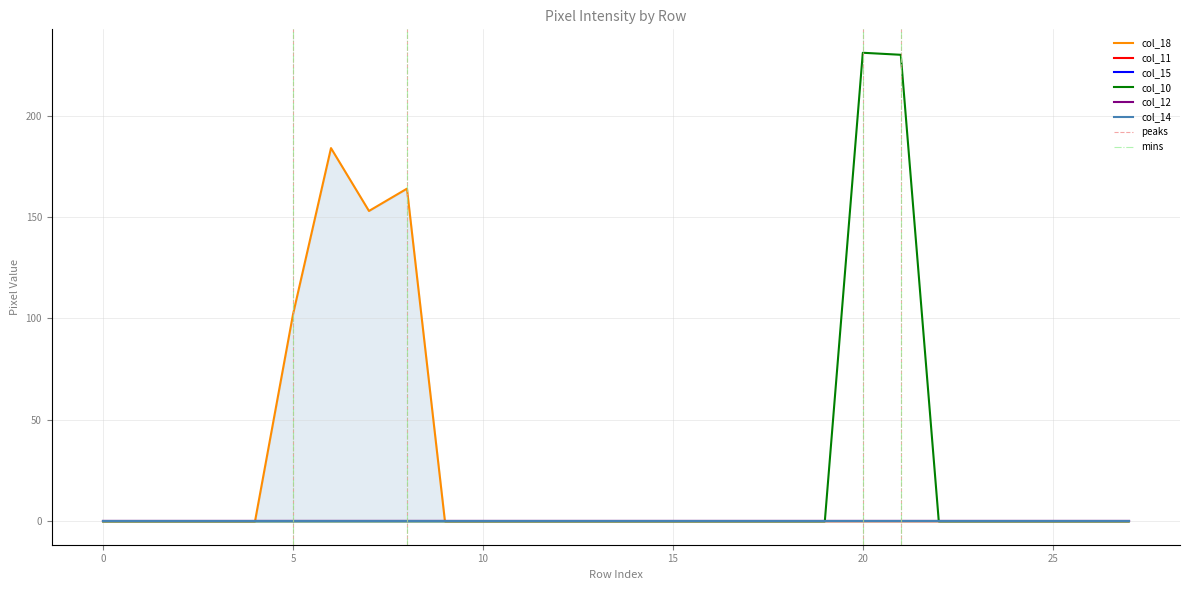

Rank the series by their maximum value, from highest to lowest.

col_10, col_18, col_11, col_15, col_12, col_14